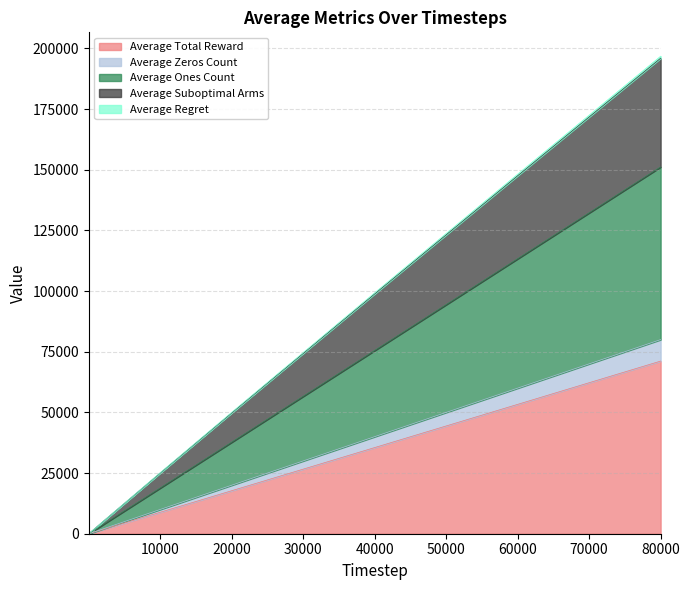

The value of Average Zeros Count at 2 is 3.0. True or false?

False